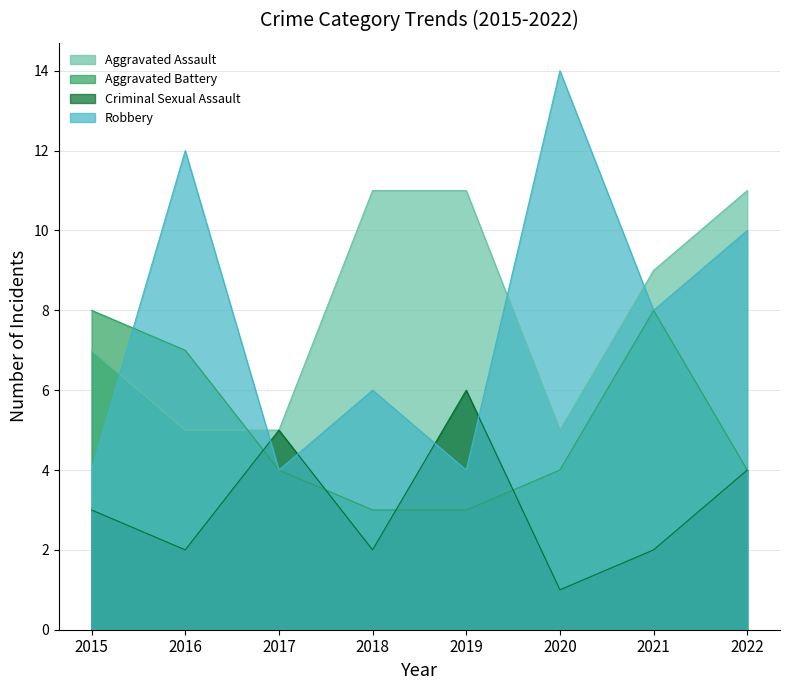

How many data points does each series have?

8